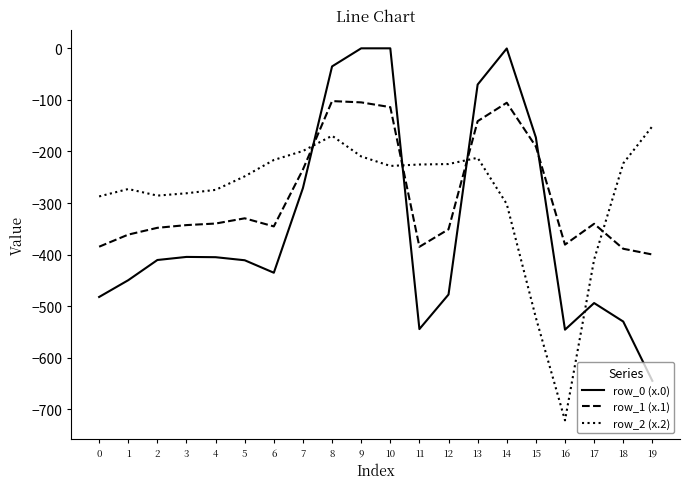

What is the total value across all series at 18?

-1141.3